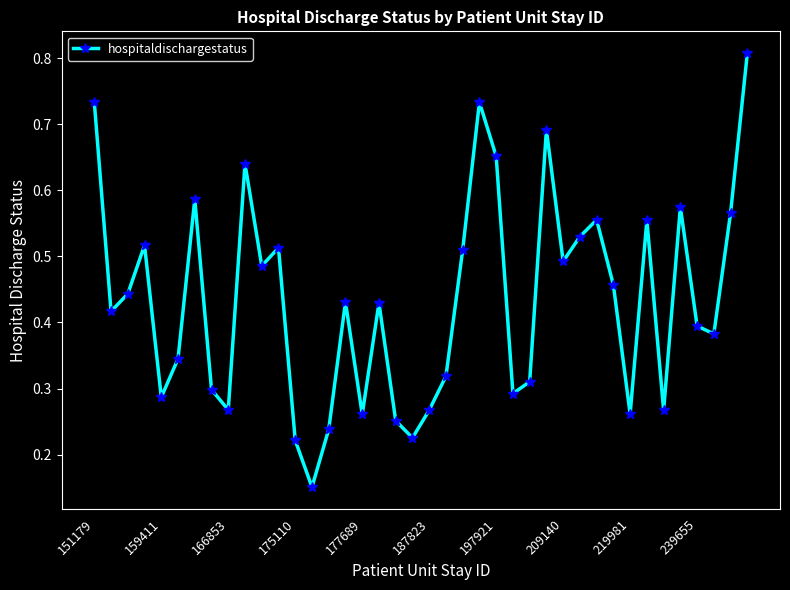

What is the sum of all values?

17.4